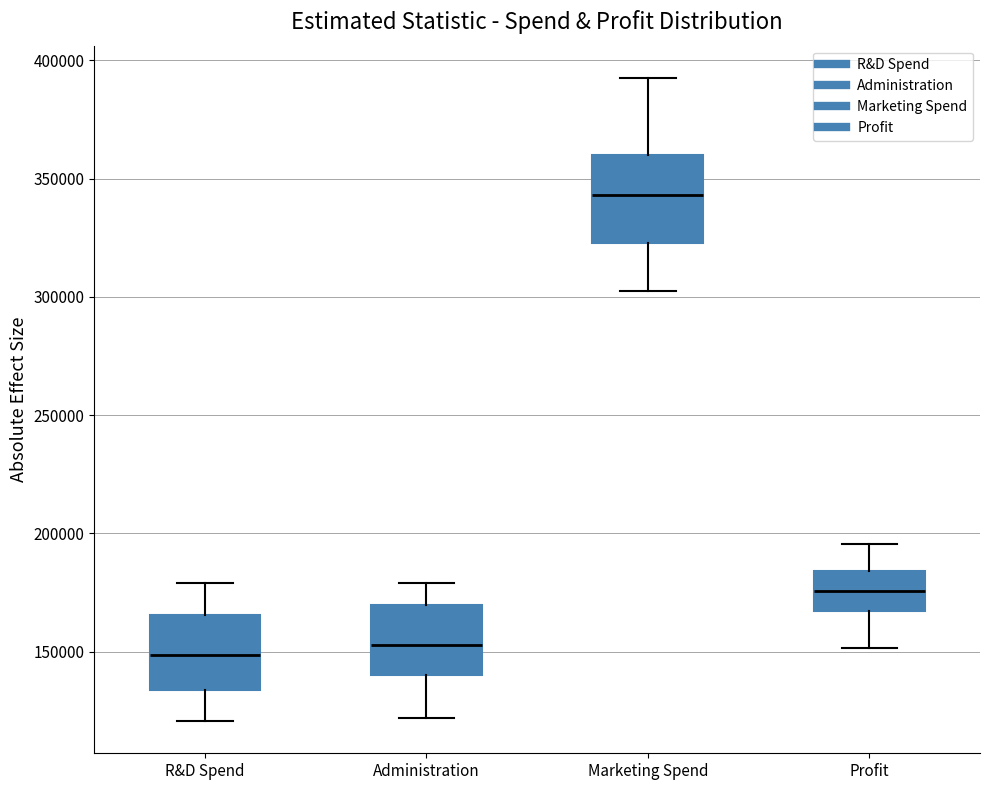

Where does the upper whisker of the box for Marketing Spend end on the y-axis? The values are not printed on the chart, so give them approximately, as read against the axis.

395000